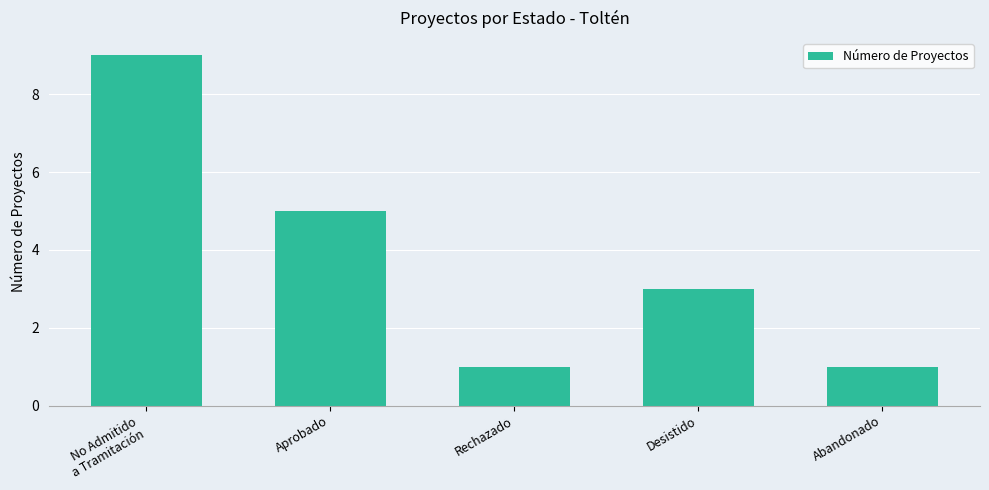

What is the greatest value displayed?

9